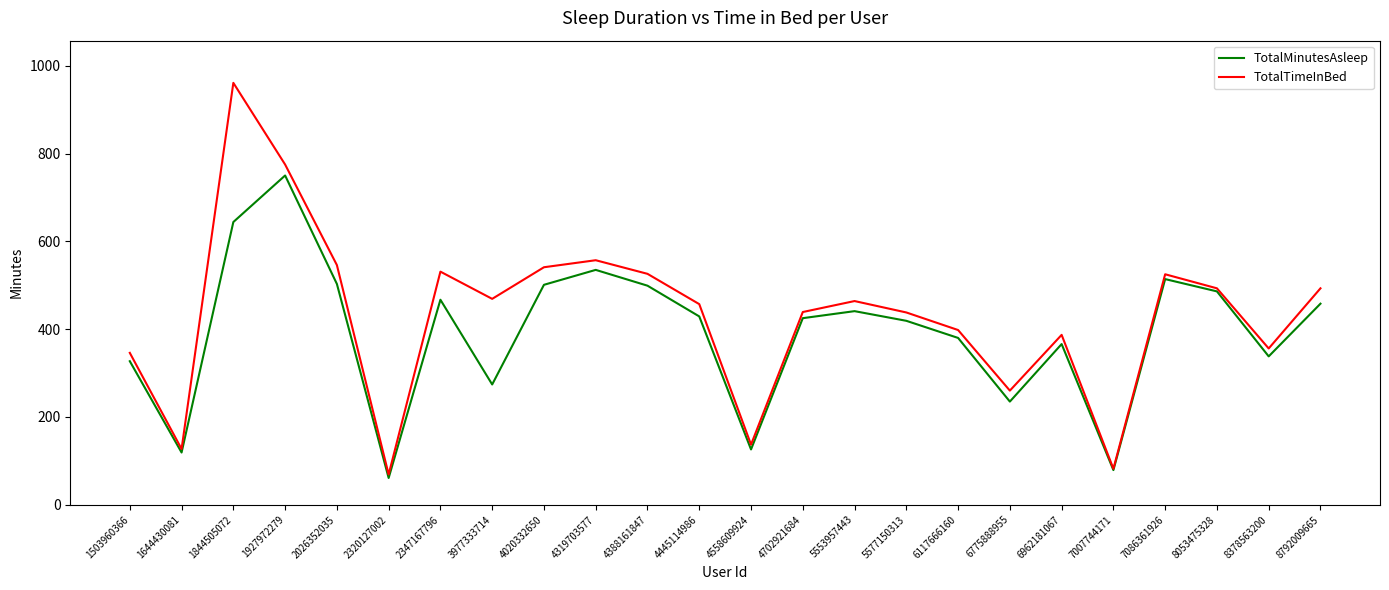

The value of TotalMinutesAsleep at 1927972279 is 179. True or false?

False